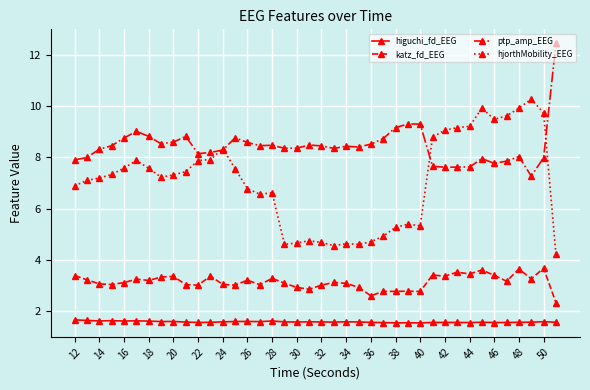

True or false: katz_fd_EEG has more than 2 interior local peaks.

True